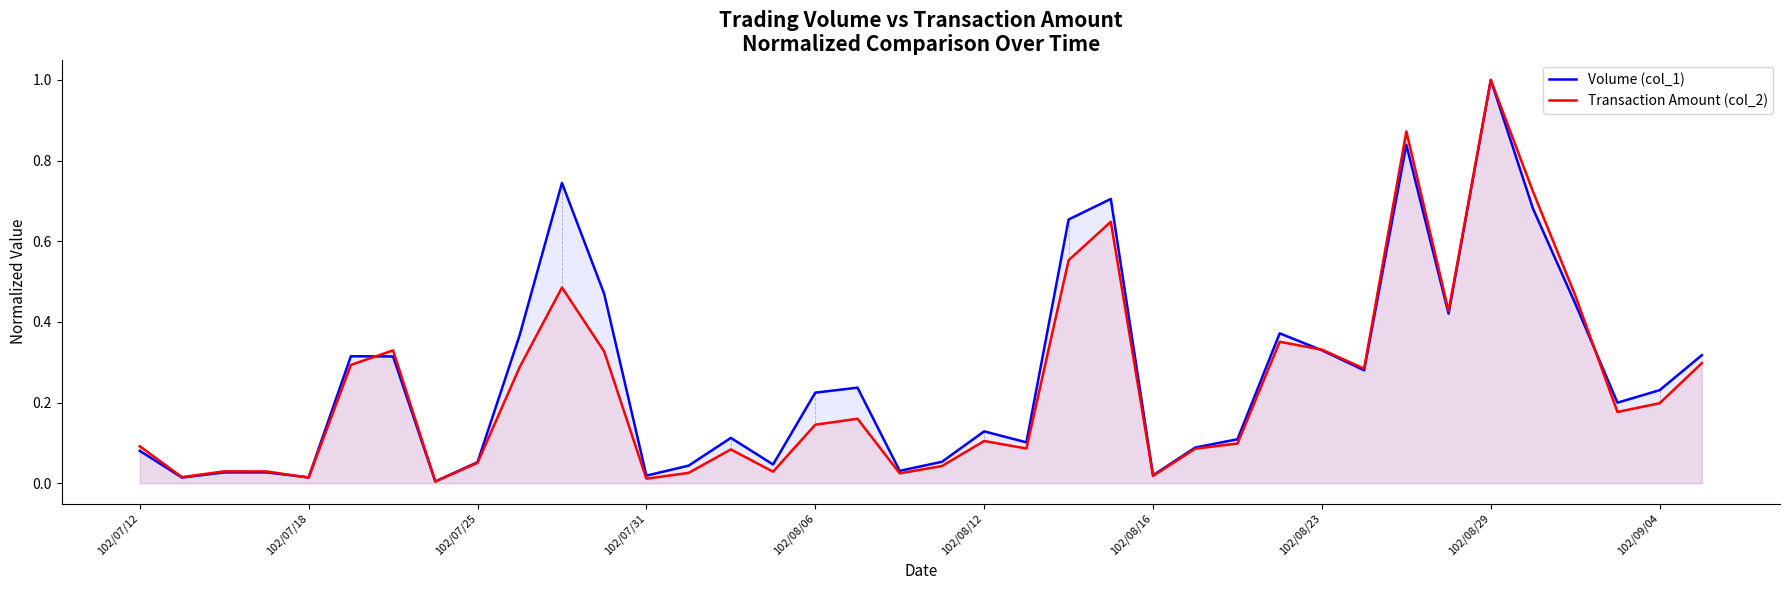

Does the chart have visible grid lines?

No